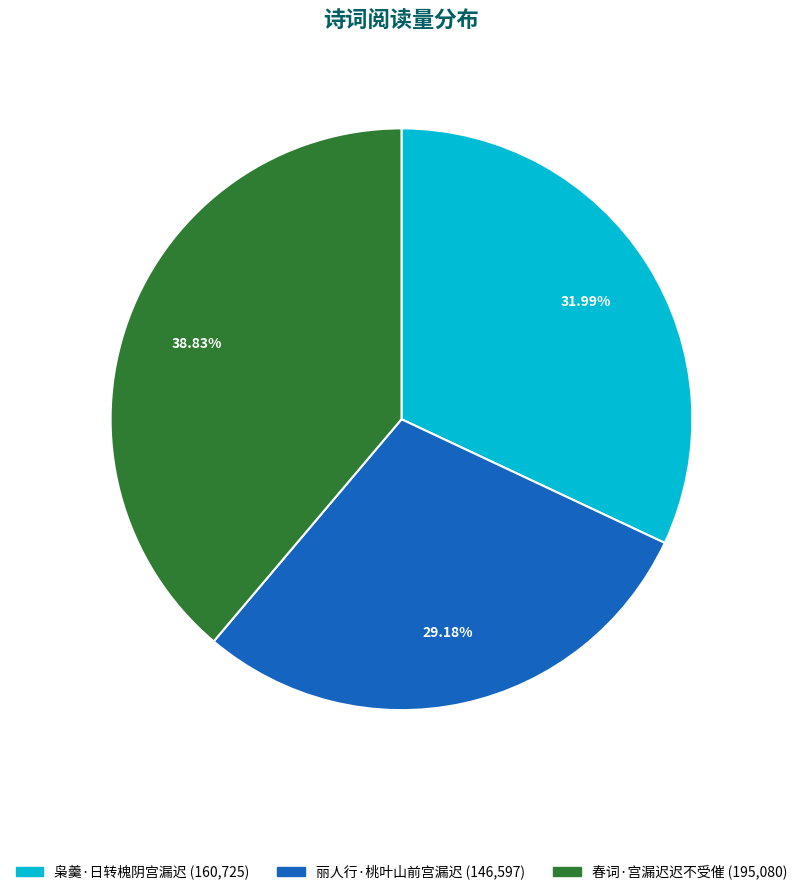

Combined, do 枭羹·日转槐阴宫漏迟 and 春词·宫漏迟迟不受催 account for over 50%?

Yes